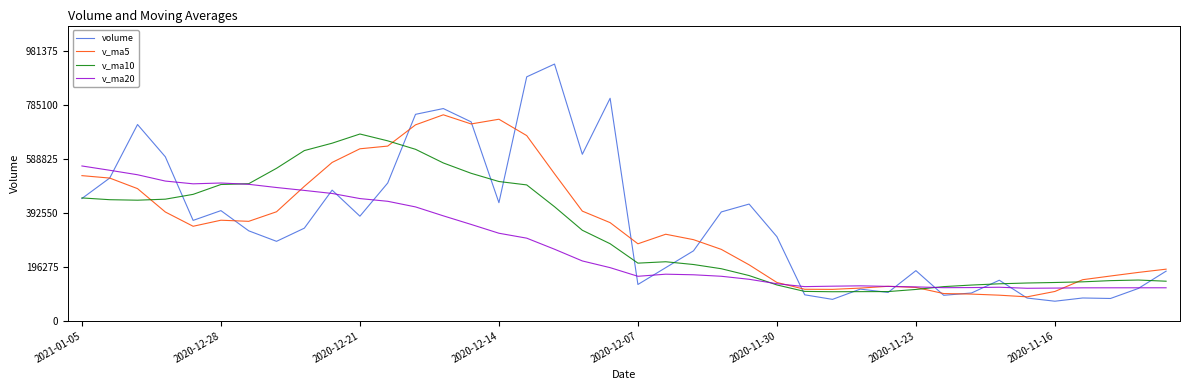

What is the maximum value for v_ma10?

680026.1